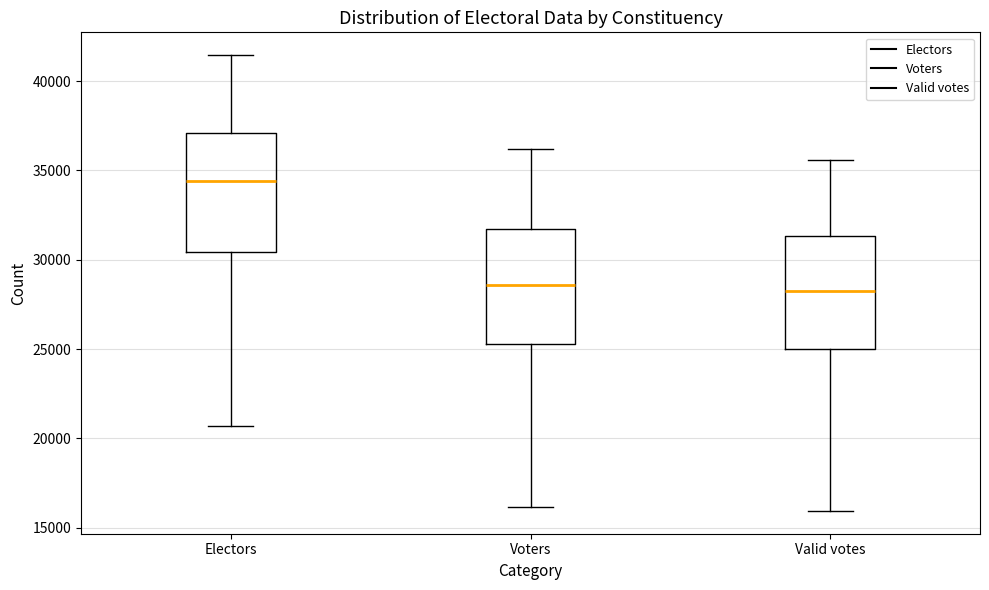

Where does the lower whisker of the box for Valid votes end on the y-axis? The values are not printed on the chart, so give them approximately, as read against the axis.

16000